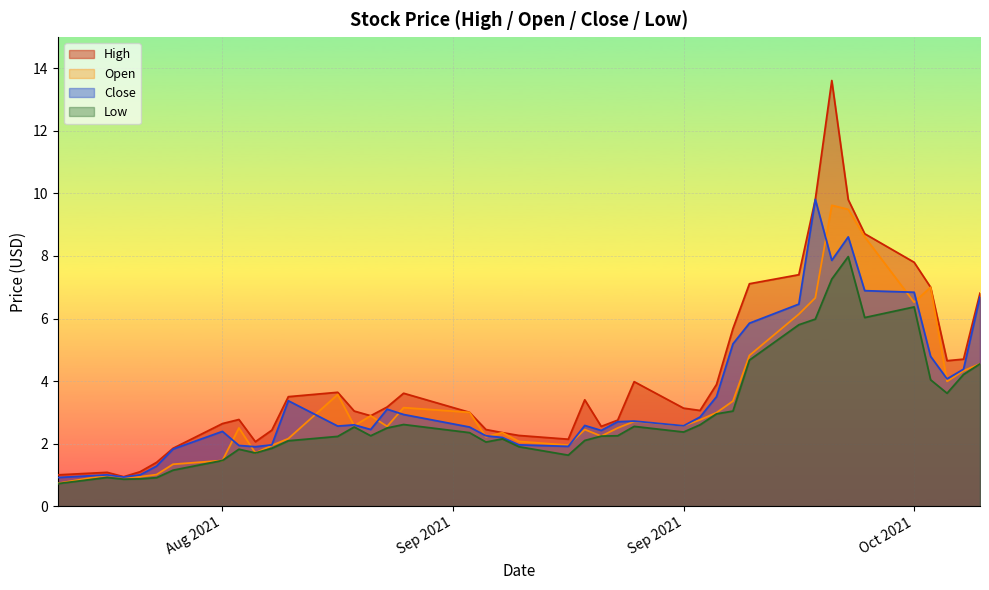

At which label does High first exceed 3?

2021-08-27